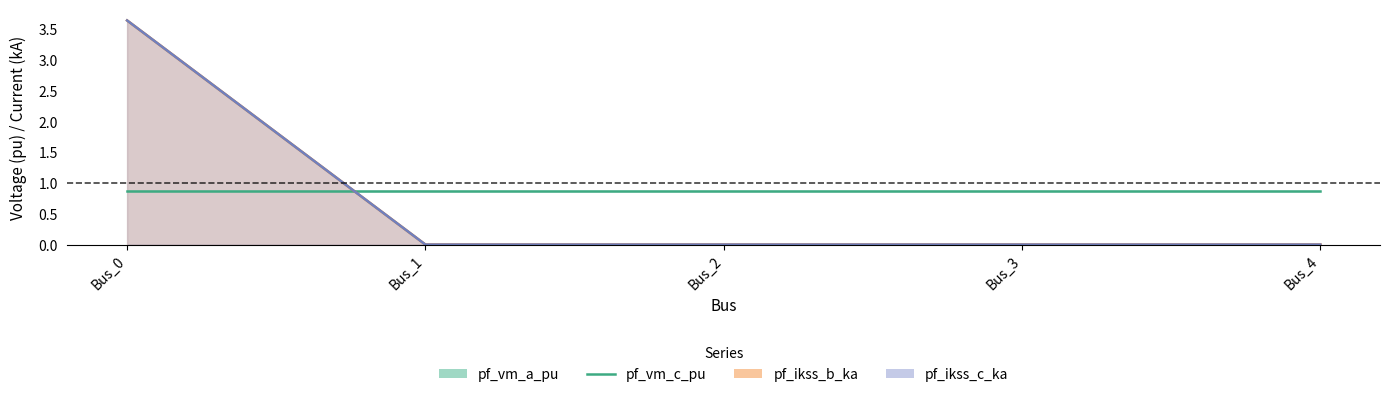

How many values in pf_ikss_c_ka are above zero?

1